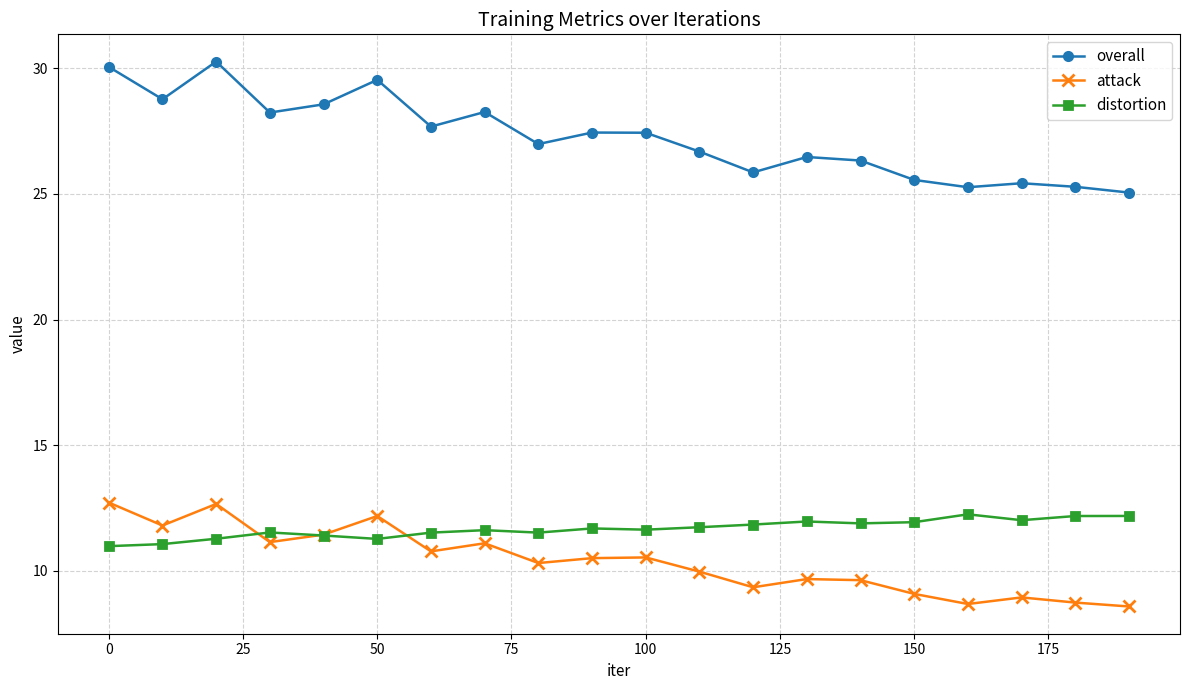

Which series has the largest total across all categories?

overall